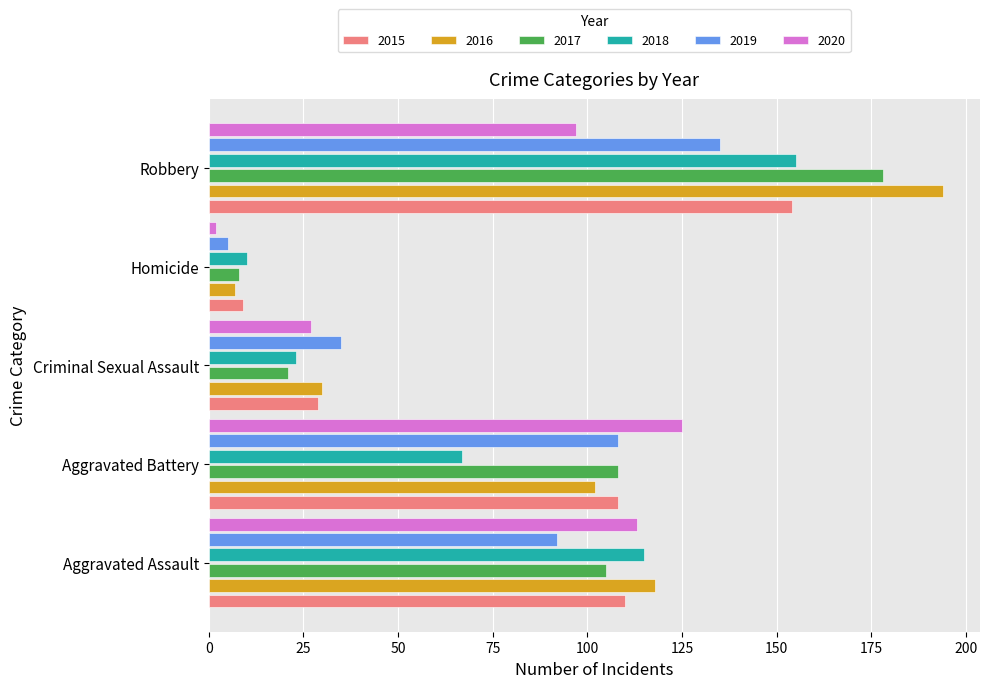

How many distinct data groups are displayed?

6